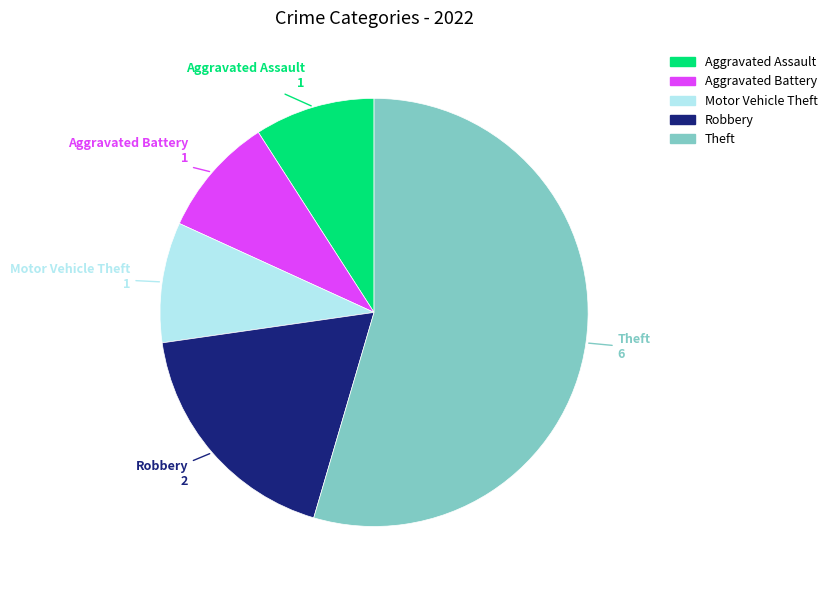

Does any single category account for the majority?

Yes